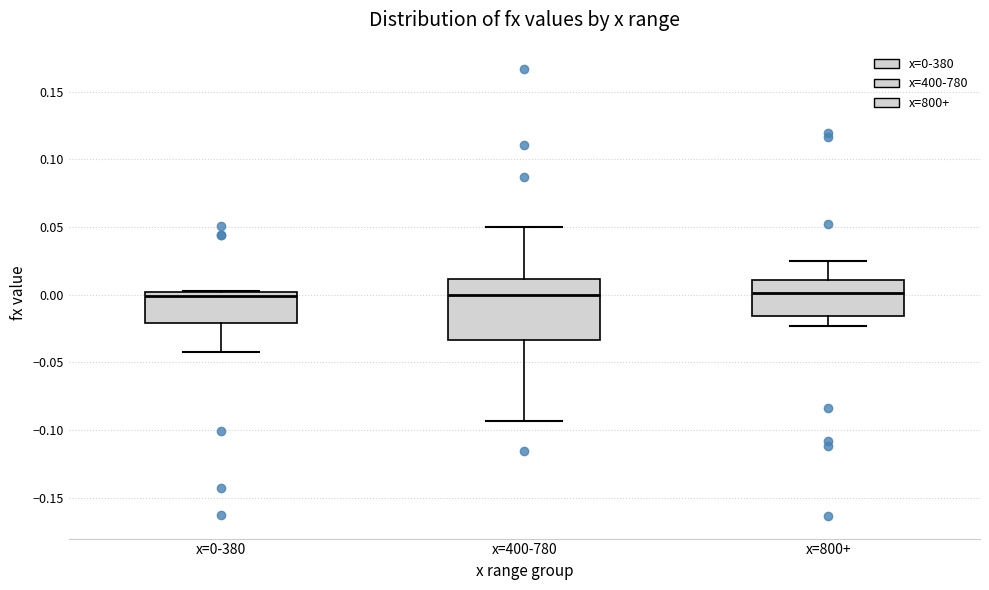

Reading left to right, read every box against the y-axis: the position of its median line, the range the box covers, and the ends of its whiskers. The values are not printed on the chart, so give them approximately, as read against the axis.

x=0-380: median 0.000 (just below the box's upper edge), box -0.020 to 0.000, whiskers -0.045 to 0.005
x=400-780: median 0.000, box -0.035 to 0.010, whiskers -0.095 to 0.050
x=800+: median 0.000, box -0.015 to 0.010, whiskers -0.025 to 0.025